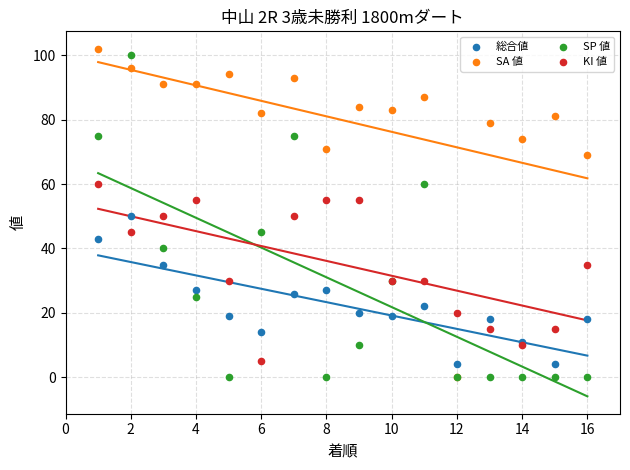

Which series reaches the minimum Y coordinate?

SA 値